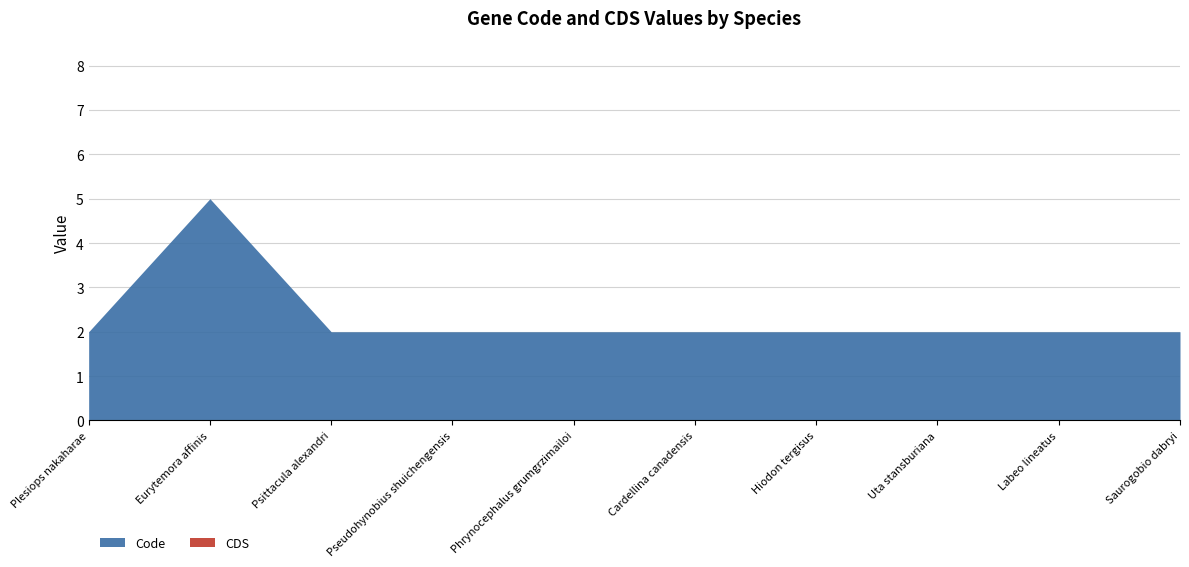

Does the chart display data point markers on the line(s)?

No